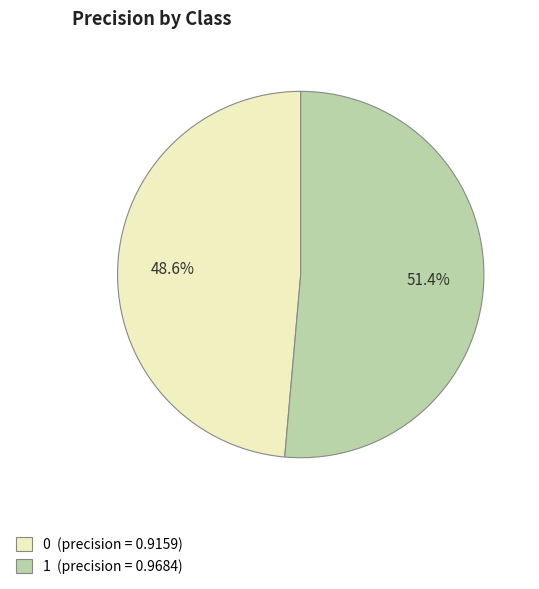

Between 0 (precision = 0.9159) and 1 (precision = 0.9684), which is larger?

1 (precision = 0.9684)